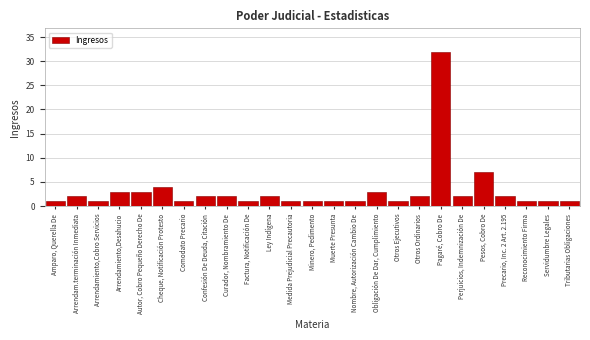

Reading left to right, list all the values displayed in this chart.

Amparo, Querella De=1	Arrendam.terminación Inmediata=2	Arrendamiento,Cobro Servicios=1	Arrendamiento,Desahucio=3	Autor, Cobro Pequeño Derecho De=3	Cheque, Notificación Protesto=4	Comodato Precario=1	Confesión De Deuda, Citación=2	Curador, Nombramiento De=2	Factura, Notificación De=1	Ley Indígena=2	Medida Prejudicial Precautoria=1	Minero, Pedimento=1	Muerte Presunta=1	Nombre, Autorización Cambio De=1	Obligación De Dar, Cumplimiento=3	Otros Ejecutivos=1	Otros Ordinarios=2	Pagaré, Cobro De=32	Perjuicios, Indemnización De=2	Pesos, Cobro De=7	Precario, Inc. 2 Art. 2.195=2	Reconocimiento Firma=1	Servidumbre Legales=1	Tributarias Obligaciones=1